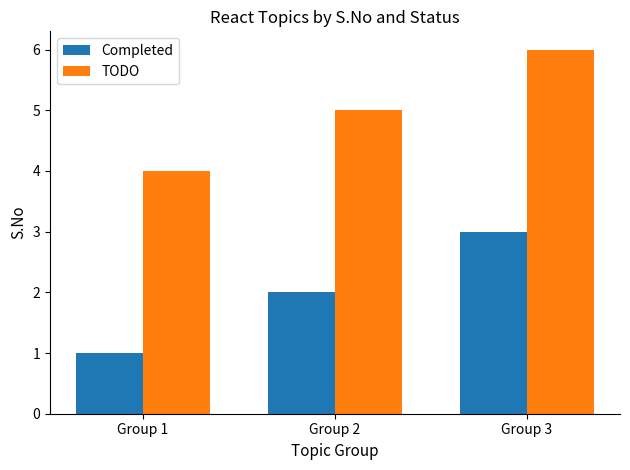

At which label is Completed closest to 2?

Group 2